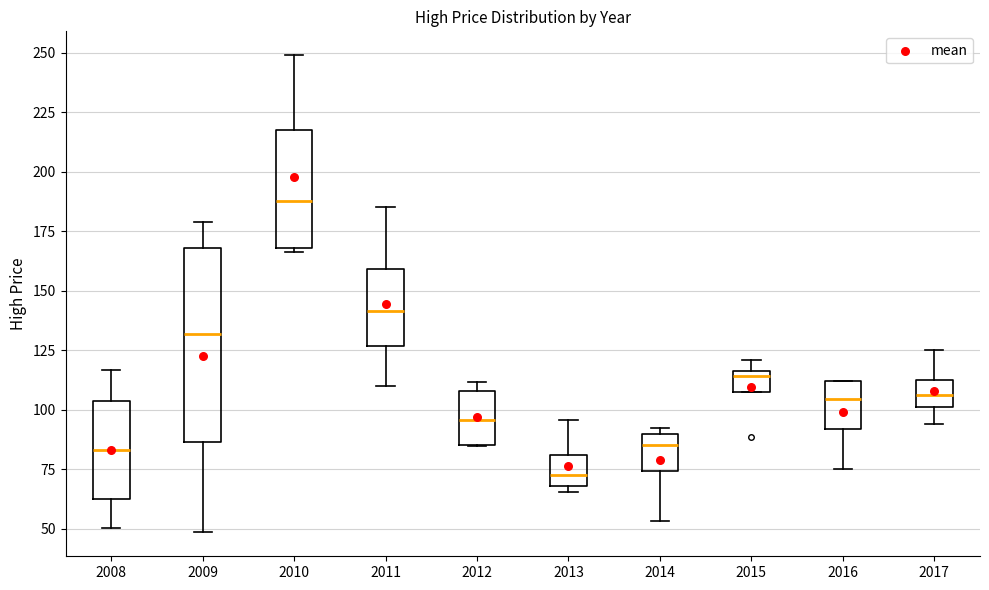

Reading left to right, read every box against the y-axis: the position of its median line, the range the box covers, and the ends of its whiskers. The values are not printed on the chart, so give them approximately, as read against the axis.

2008: median 85, box 60 to 105, whiskers 50 to 115
2009: median 130, box 85 to 170, whiskers 50 to 180
2010: median 190, box 170 to 220, whiskers 165 to 250
2011: median 140, box 125 to 160, whiskers 110 to 185
2012: median 95, box 85 to 110, whiskers 85 to 110 (just above the box's upper edge)
2013: median 75, box 70 to 80, whiskers 65 to 95
2014: median 85, box 75 to 90, whiskers 55 to 95
2015: median 115 (just below the box's upper edge), box 105 to 115, whiskers 105 to 120
2016: median 105, box 90 to 110, whiskers 75 to 110
2017: median 105, box 100 to 115, whiskers 95 to 125